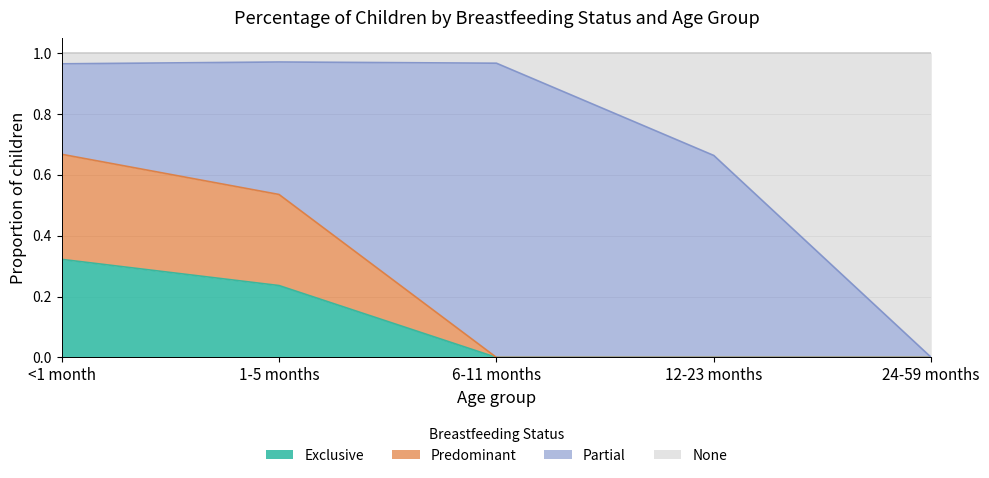

How many lines are shown in the chart?

4